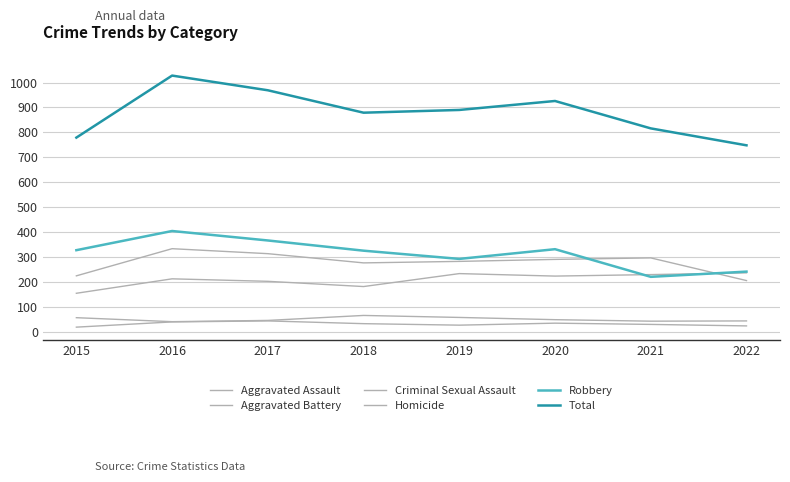

Reading left to right, extract all data points from this chart.

Aggravated Assault: 2015=154	2016=212	2017=202	2018=181	2019=233	2020=223	2021=229	2022=236
Aggravated Battery: 2015=224	2016=333	2017=313	2018=276	2019=282	2020=290	2021=296	2022=205
Criminal Sexual Assault: 2015=56	2016=40	2017=45	2018=65	2019=57	2020=48	2021=42	2022=43
Homicide: 2015=18	2016=39	2017=43	2018=32	2019=26	2020=34	2021=29	2022=23
Robbery: 2015=327	2016=404	2017=366	2018=325	2019=292	2020=331	2021=220	2022=241
Total: 2015=779	2016=1028	2017=969	2018=879	2019=890	2020=926	2021=816	2022=748